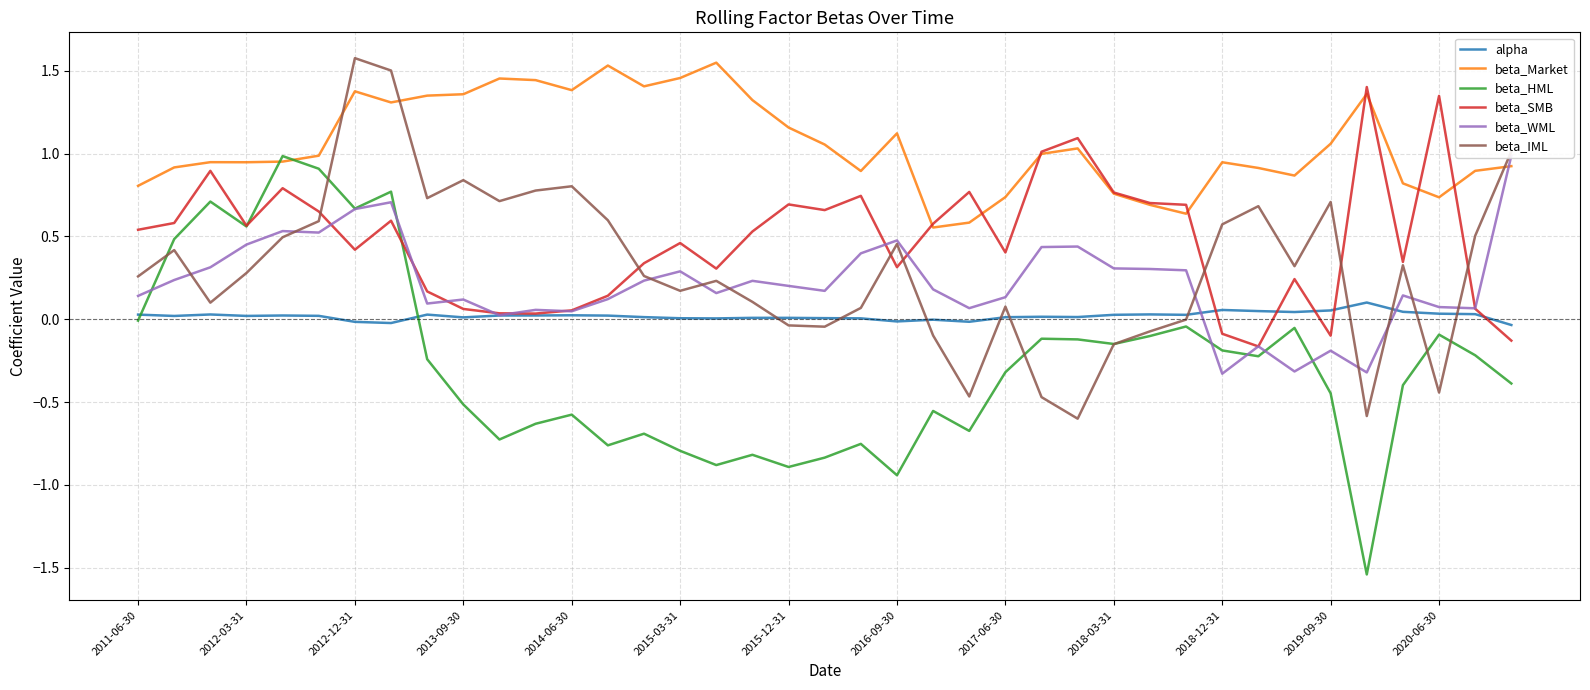

Rank the series at 17 from highest to lowest value.

beta_Market, beta_SMB, beta_WML, beta_IML, alpha, beta_HML